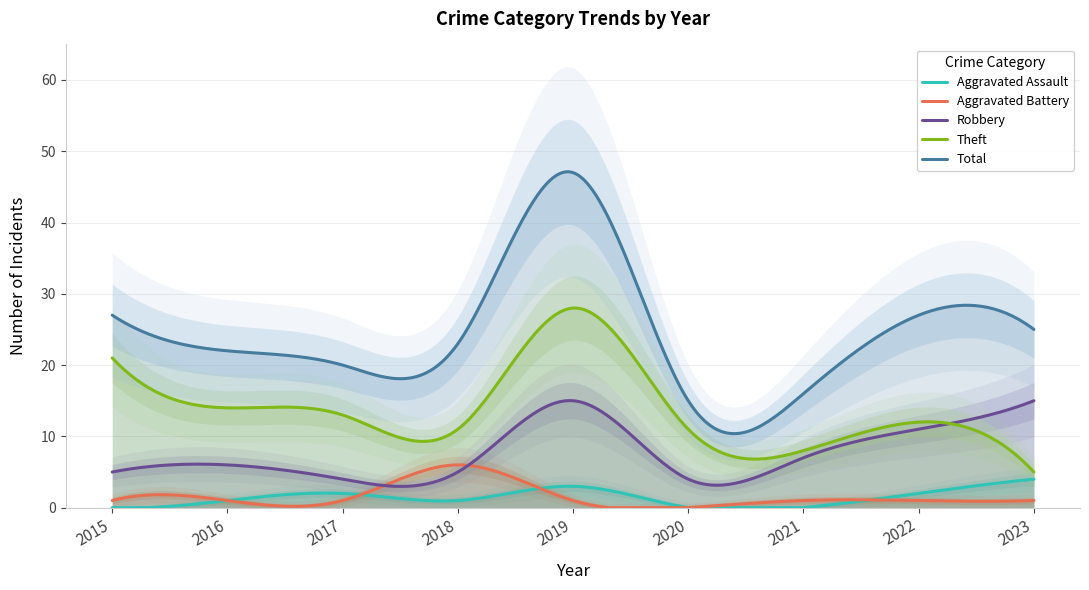

The value of Theft at 2017 is 13. True or false?

True